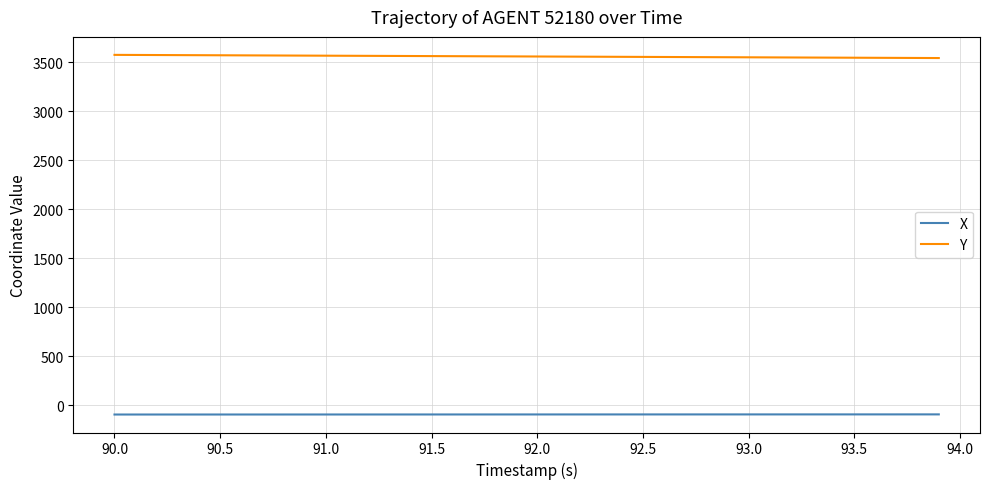

True or false: X and Y cross at least once.

False